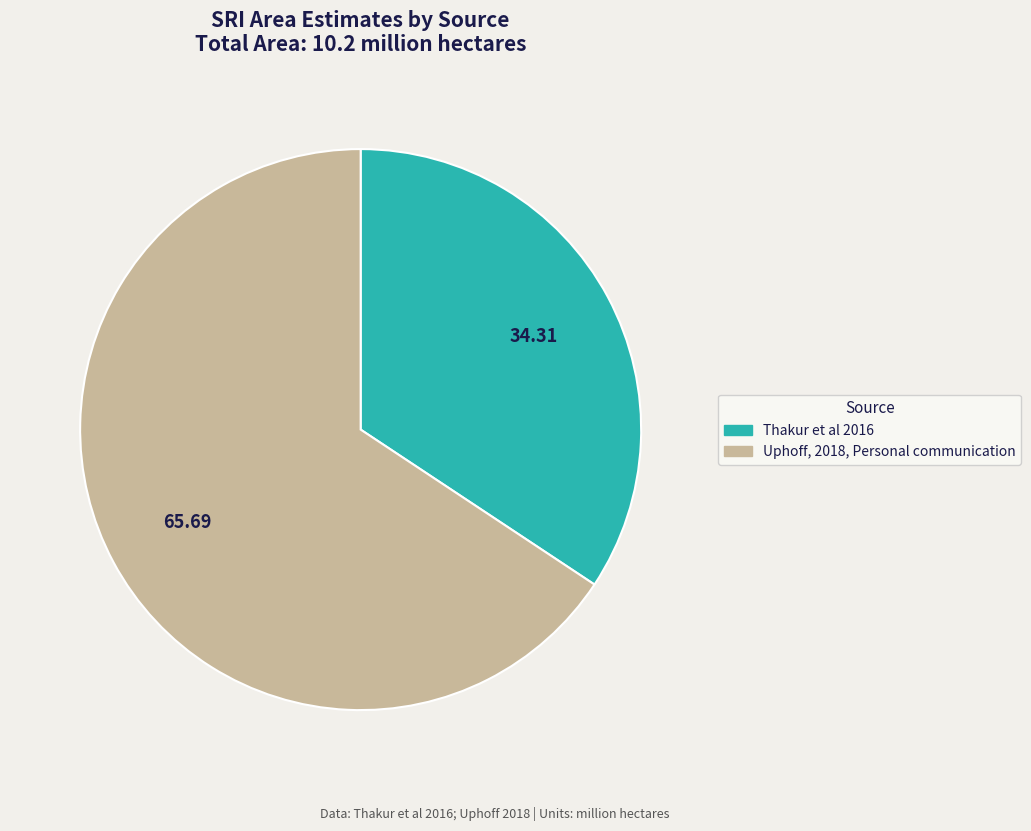

Rank the categories by value from highest to lowest.

Uphoff, 2018, Personal communication, Thakur et al 2016